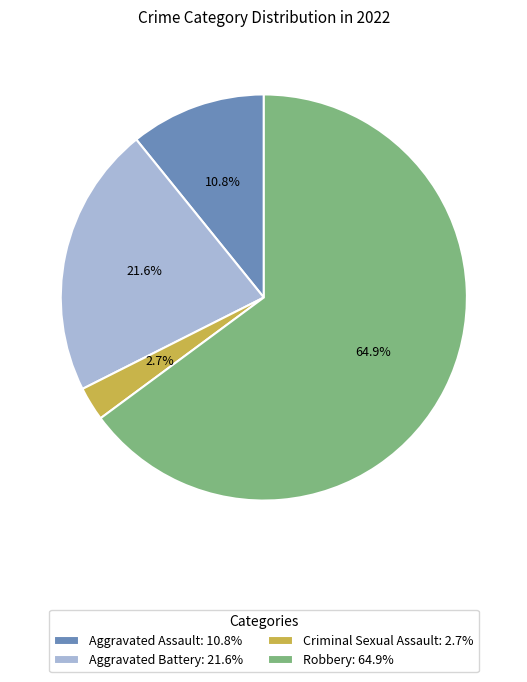

How much of the chart is everything except Aggravated Assault: 10.8%?

89.2%